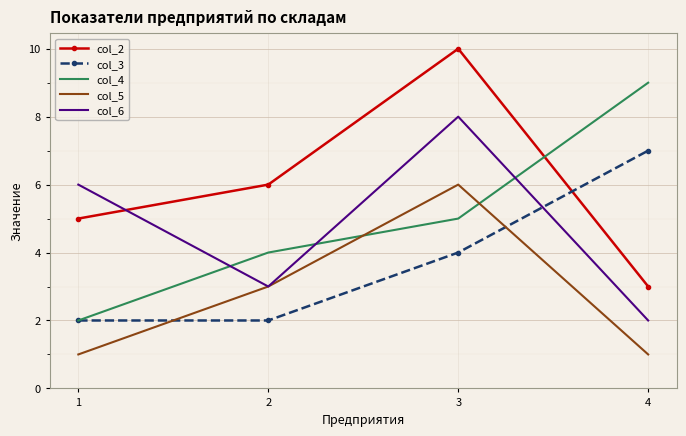

True or false: col_3 and col_6 intersect in this chart.

True